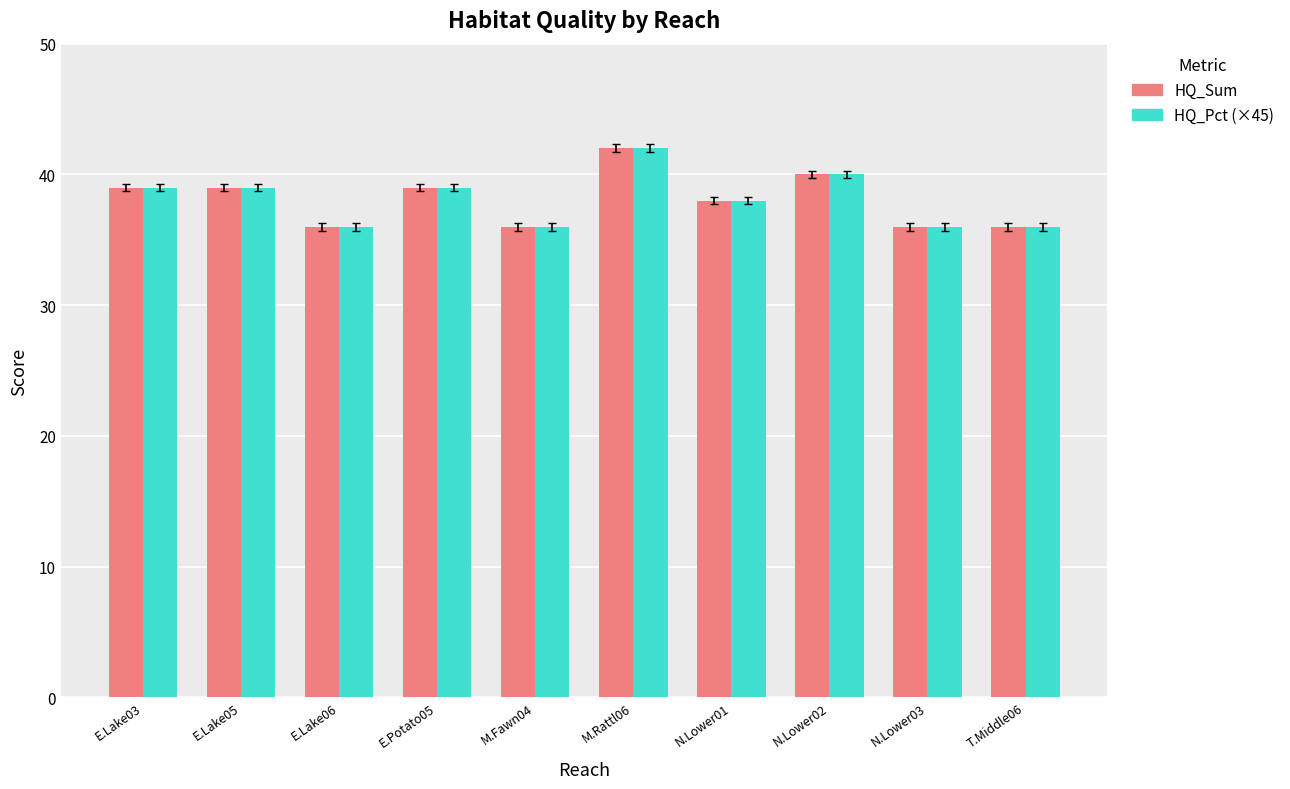

What is the label of the 7th bar from the right?

E.Potato05